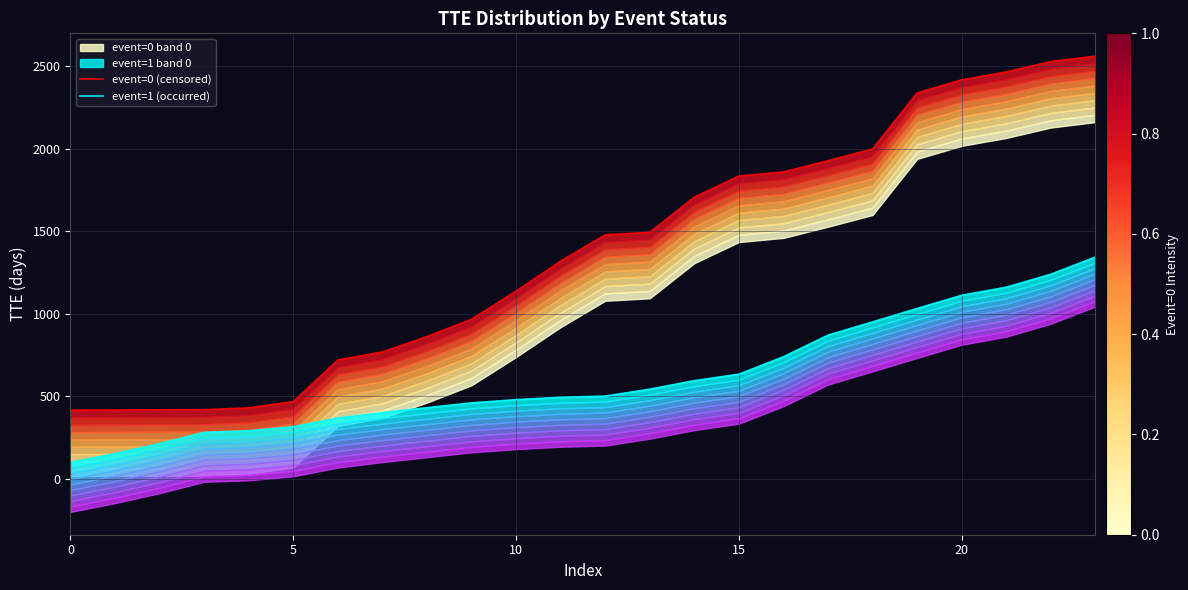

Where does the event=0 (censored) series first go above 1478?

13